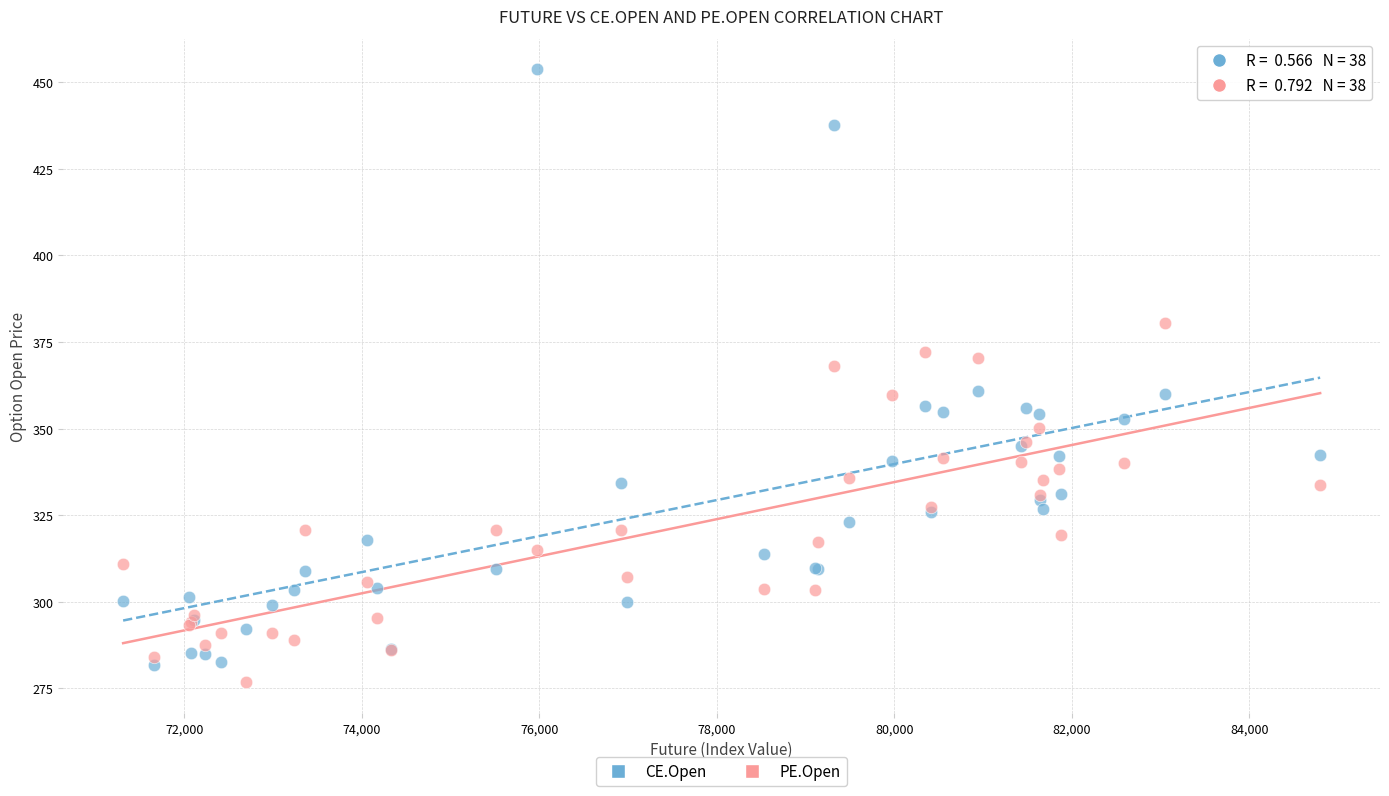

What is the X range (max minus min) for the scatter plot?

13484.1